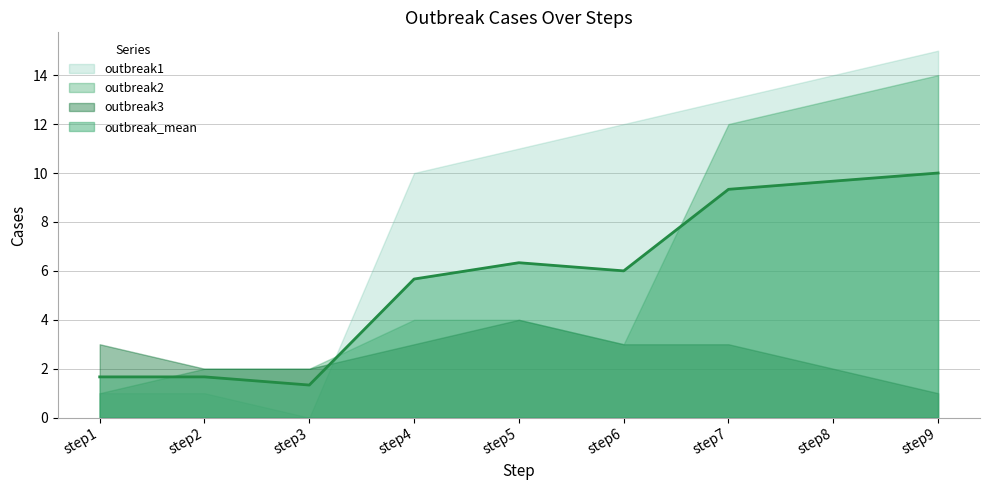

How many values in outbreak1 are above zero?

8